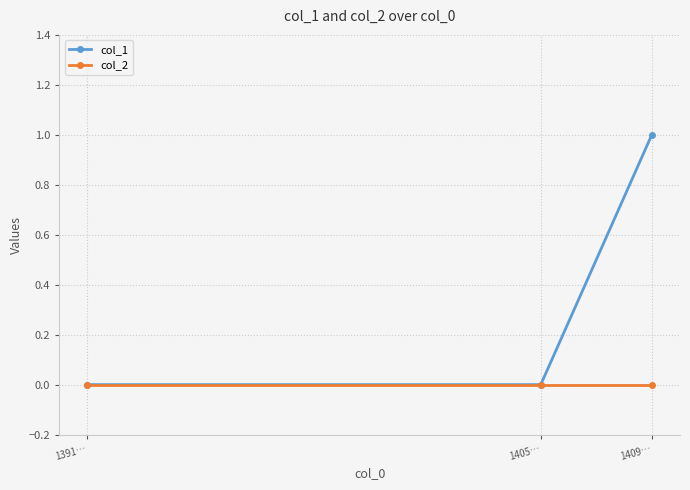

List the series in order of their overall mean, lowest first.

col_2, col_1